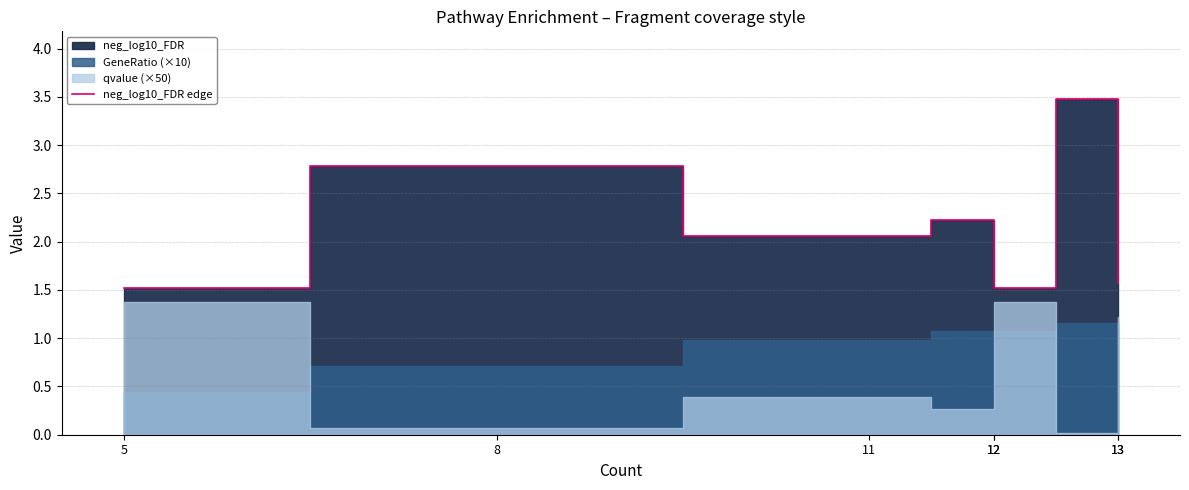

List the labels in order of value, largest first.

13, 8, 12, 11, 13, 5, 12